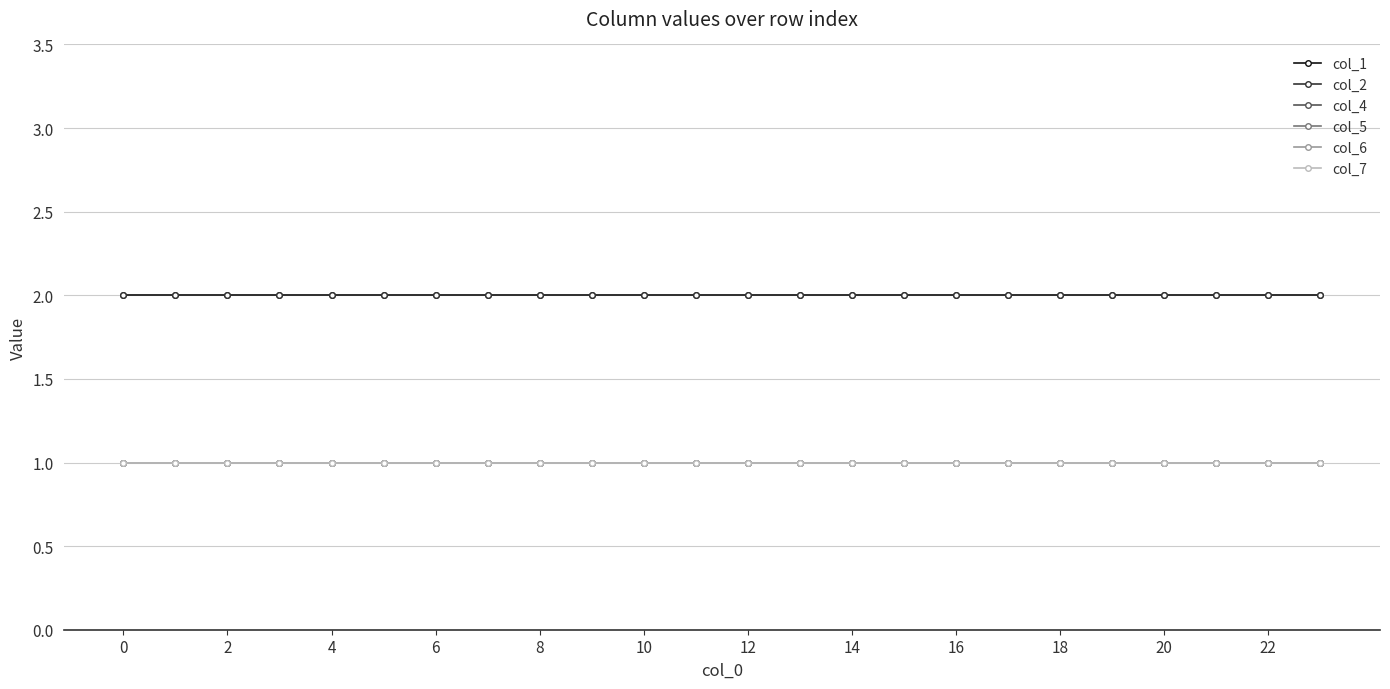

Is this an area chart (filled region under the line)?

No